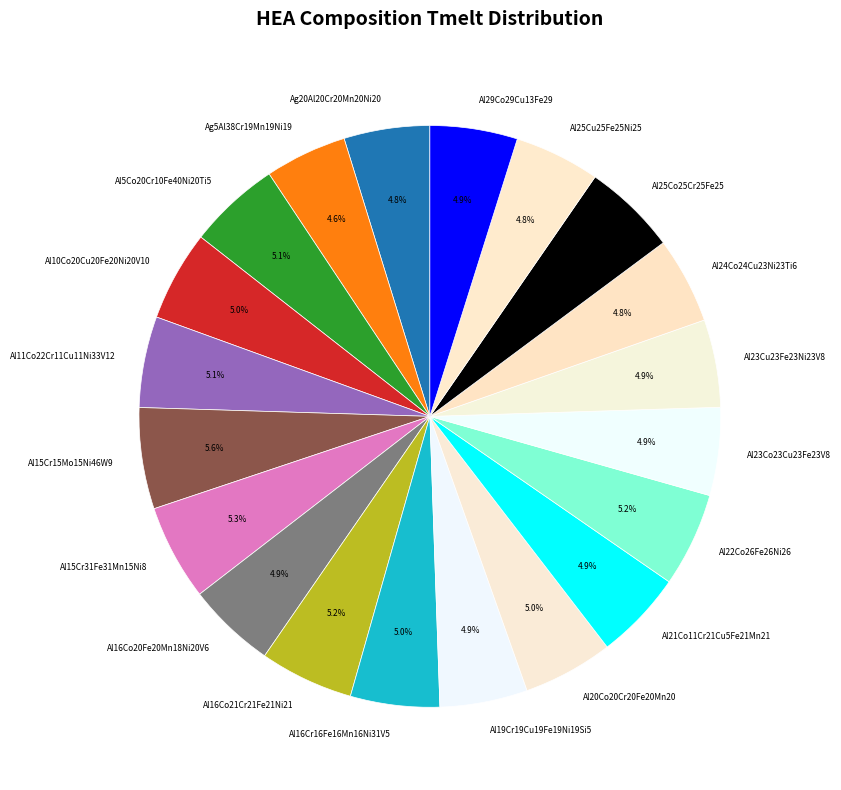

Is it true that Al5Co20Cr10Fe40Ni20Ti5 is 5% of the pie?

True